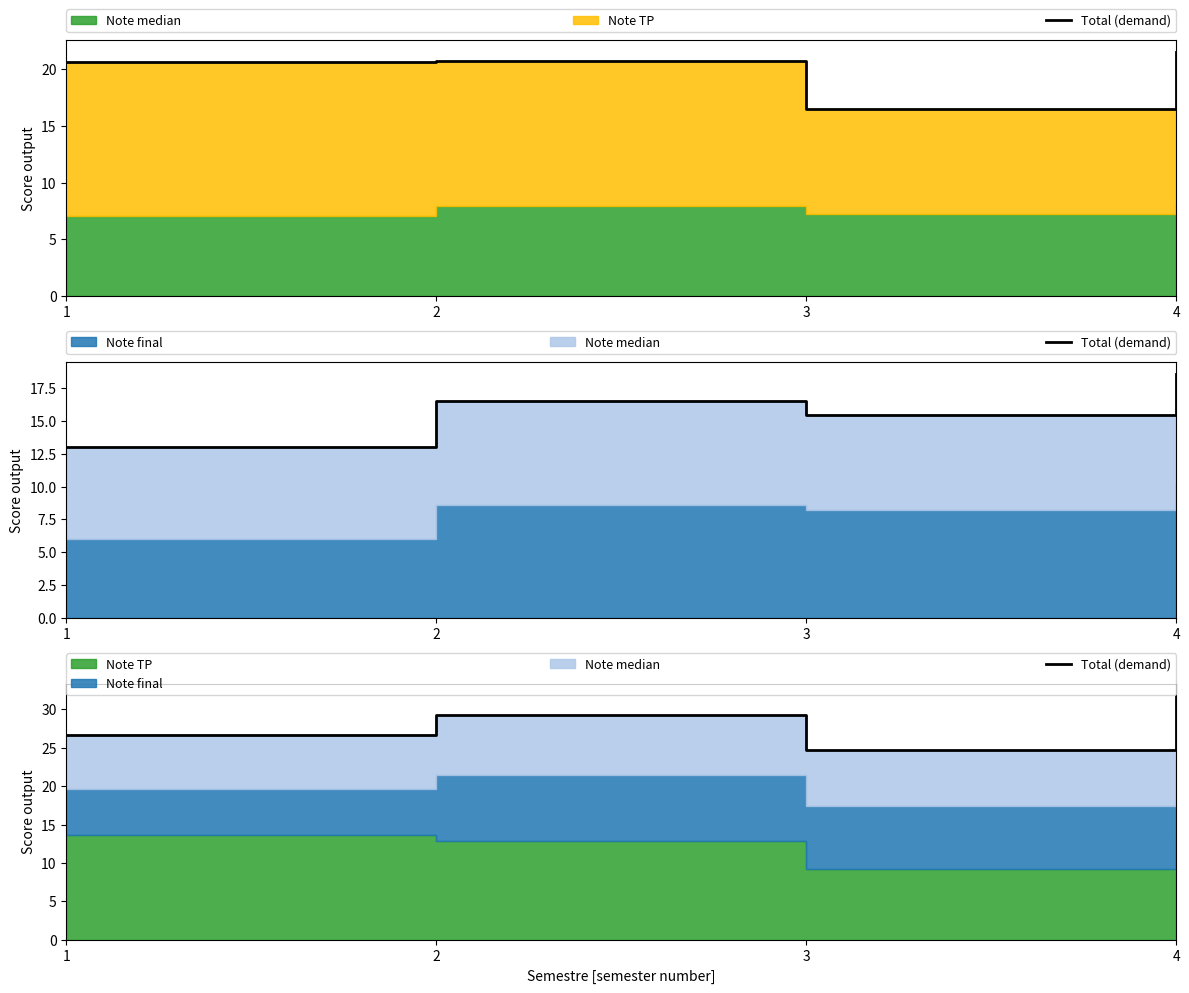

What is the difference between the values at 2 and 3?

4.6